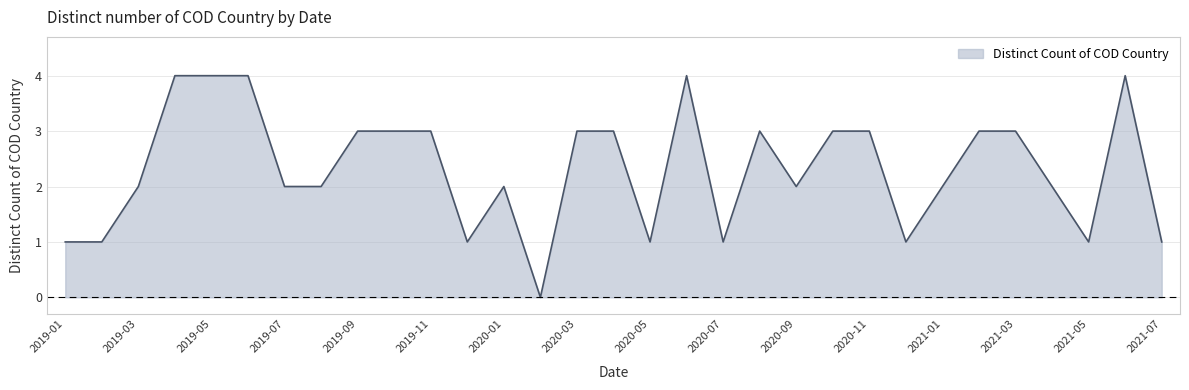

What is the greatest value displayed?

4